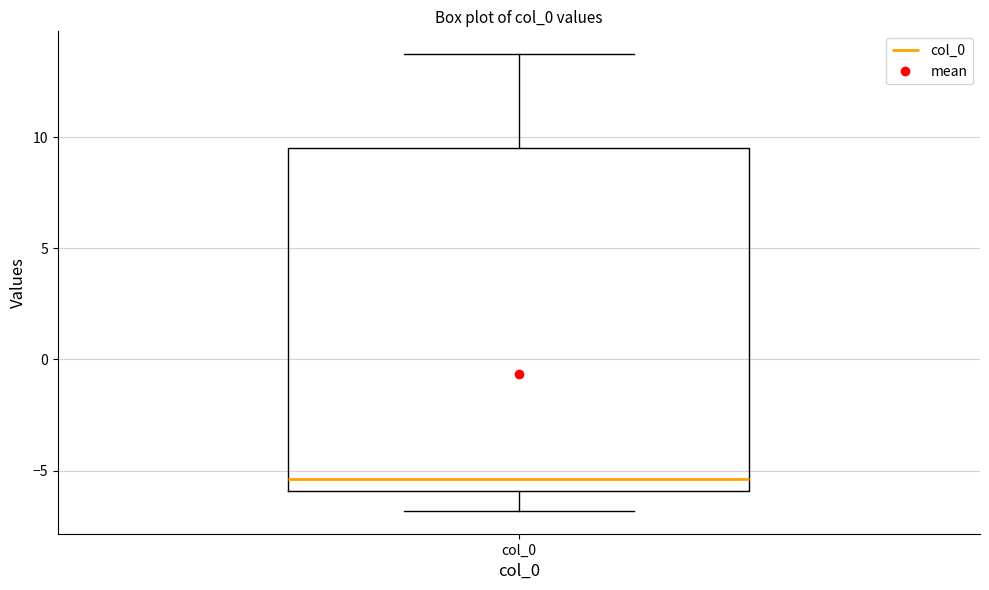

Read this box plot against the y-axis: the position of the median line, the range covered by the box, and the ends of both whiskers. The values are not printed on the chart, so give them approximately, as read against the axis.

median -5.5, box -6.0 to 9.5, whiskers -7.0 to 13.5